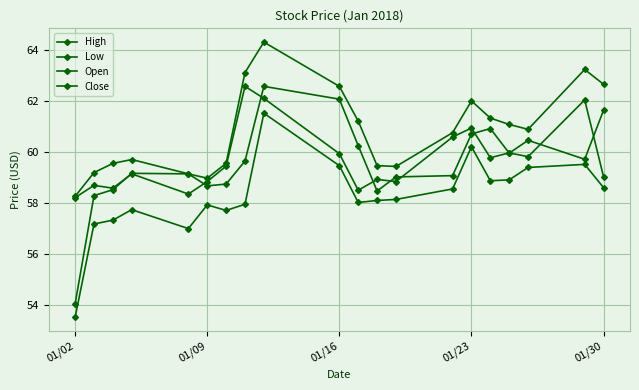

Does the chart display data point markers on the line(s)?

Yes